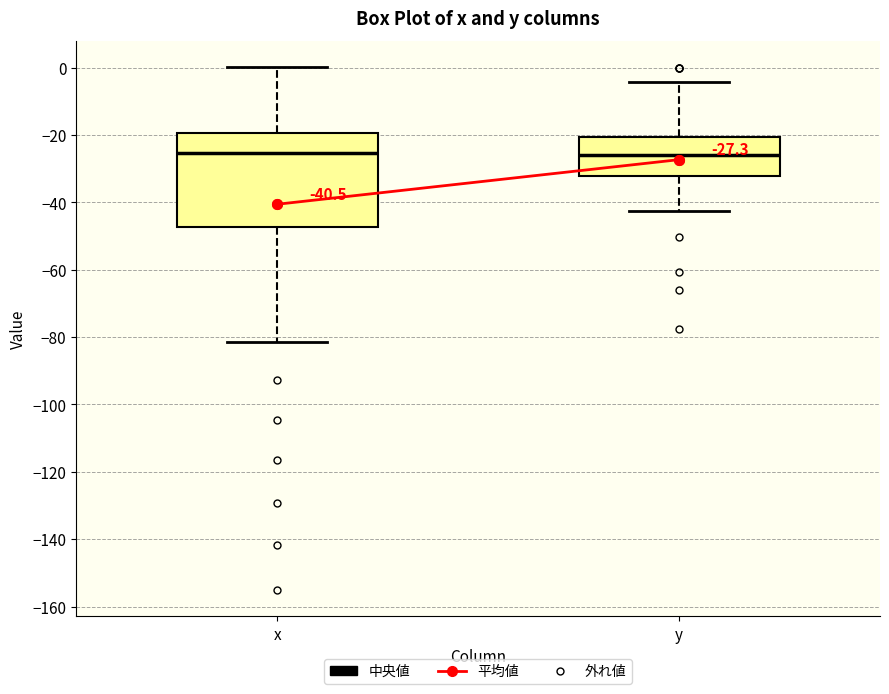

Which box is the tallest, from its lower edge to its upper edge?

x